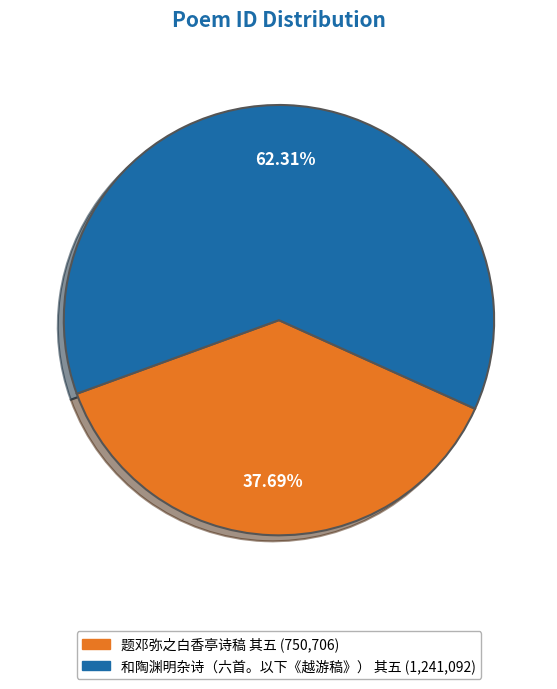

Do 和陶渊明杂诗（六首。以下《越游稿》） 其五 and 题邓弥之白香亭诗稿 其五 together represent more than half of the pie?

Yes